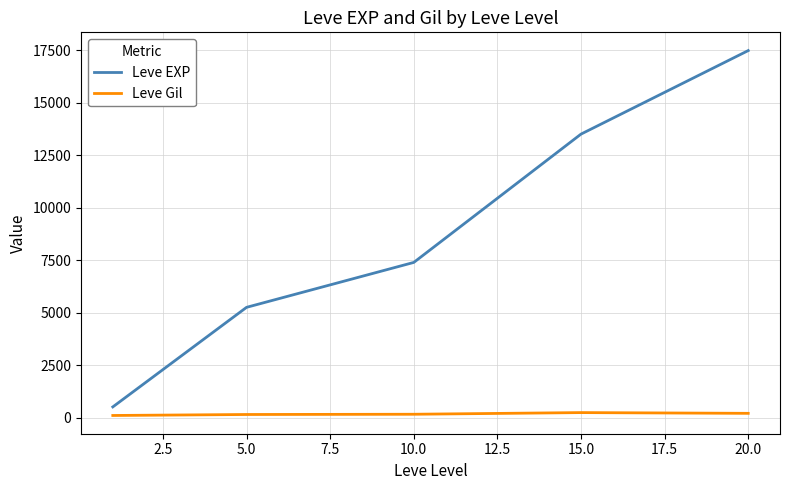

Which series has the largest range (max minus min)?

Leve EXP